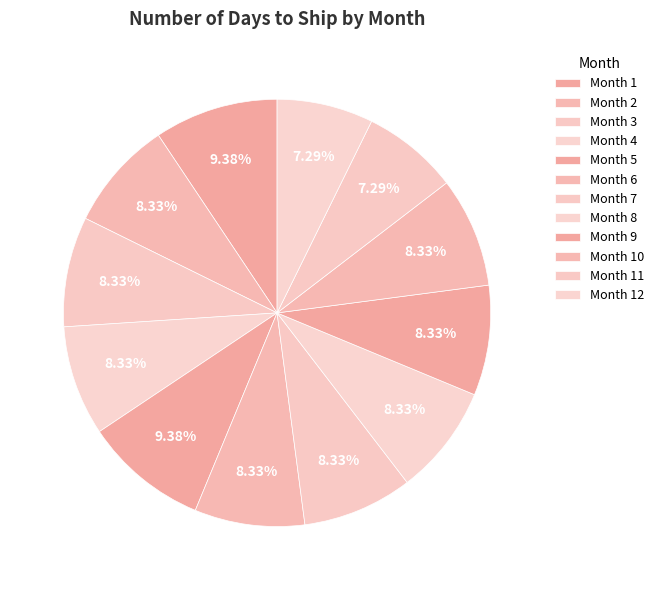

To the nearest percent, what is the average slice percentage?

8%